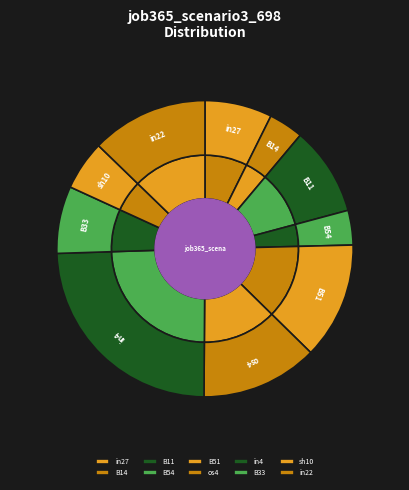

To the nearest percent, what portion does sh10 represent?

5%